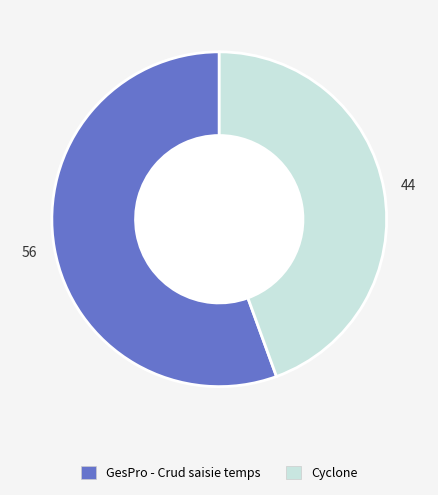

Do Cyclone and GesPro - Crud saisie temps together represent more than half of the pie?

Yes